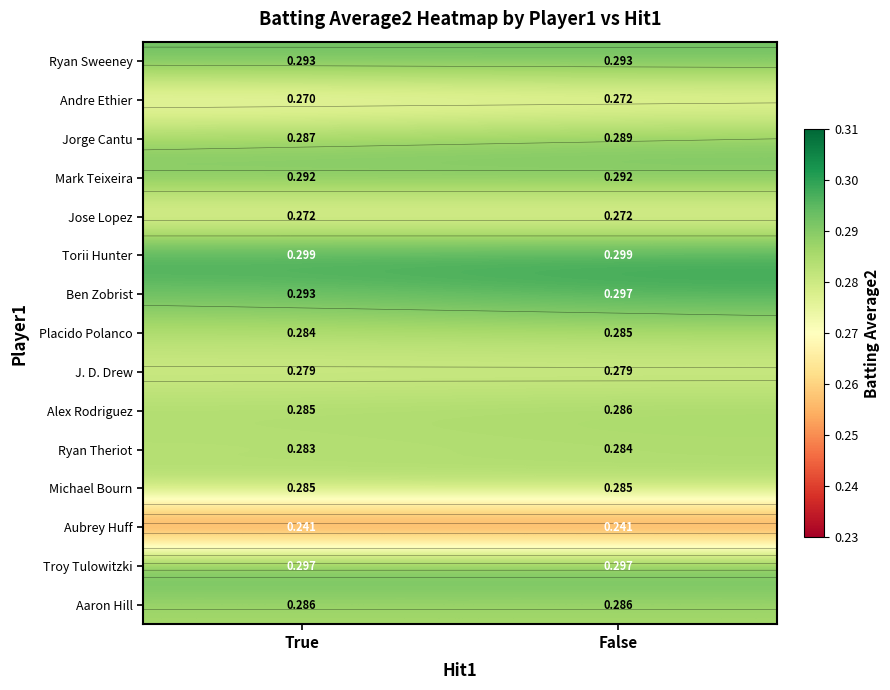

Which label corresponds to the largest value in the chart?

True